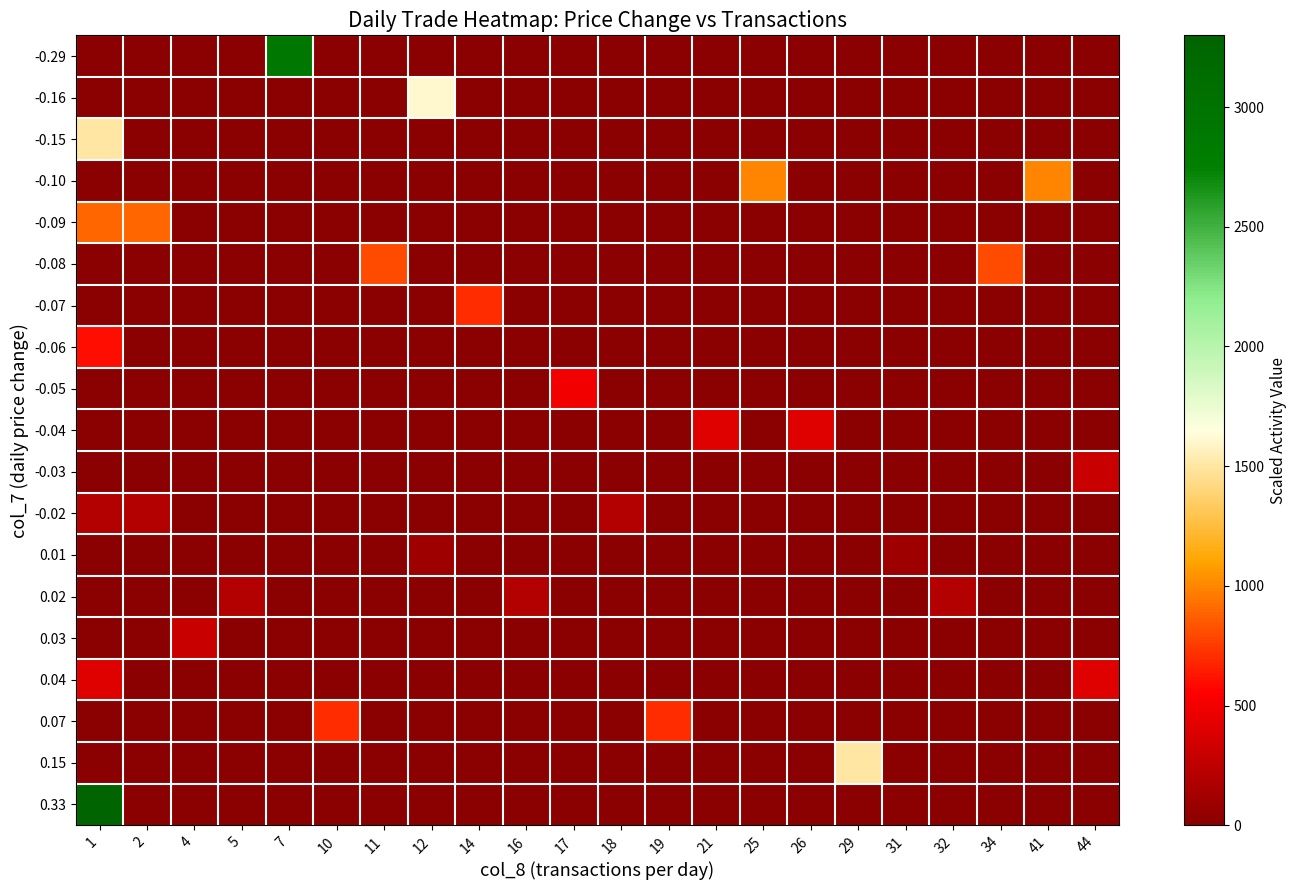

Reading left to right, extract all data points from this chart.

-0.29: 1=0.0	2=0.0	4=0.0	5=0.0	7=2900.0	10=0.0	11=0.0	12=0.0	14=0.0	16=0.0	17=0.0	18=0.0	19=0.0	21=0.0	25=0.0	26=0.0	29=0.0	31=0.0	32=0.0	34=0.0	41=0.0	44=0.0
-0.16: 1=0.0	2=0.0	4=0.0	5=0.0	7=0.0	10=0.0	11=0.0	12=1600.0	14=0.0	16=0.0	17=0.0	18=0.0	19=0.0	21=0.0	25=0.0	26=0.0	29=0.0	31=0.0	32=0.0	34=0.0	41=0.0	44=0.0
-0.15: 1=1500.0	2=0.0	4=0.0	5=0.0	7=0.0	10=0.0	11=0.0	12=0.0	14=0.0	16=0.0	17=0.0	18=0.0	19=0.0	21=0.0	25=0.0	26=0.0	29=0.0	31=0.0	32=0.0	34=0.0	41=0.0	44=0.0
-0.10: 1=0.0	2=0.0	4=0.0	5=0.0	7=0.0	10=0.0	11=0.0	12=0.0	14=0.0	16=0.0	17=0.0	18=0.0	19=0.0	21=0.0	25=1000.0	26=0.0	29=0.0	31=0.0	32=0.0	34=0.0	41=1000.0	44=0.0
-0.09: 1=900.0	2=900.0	4=0.0	5=0.0	7=0.0	10=0.0	11=0.0	12=0.0	14=0.0	16=0.0	17=0.0	18=0.0	19=0.0	21=0.0	25=0.0	26=0.0	29=0.0	31=0.0	32=0.0	34=0.0	41=0.0	44=0.0
-0.08: 1=0.0	2=0.0	4=0.0	5=0.0	7=0.0	10=0.0	11=800.0	12=0.0	14=0.0	16=0.0	17=0.0	18=0.0	19=0.0	21=0.0	25=0.0	26=0.0	29=0.0	31=0.0	32=0.0	34=800.0	41=0.0	44=0.0
-0.07: 1=0.0	2=0.0	4=0.0	5=0.0	7=0.0	10=0.0	11=0.0	12=0.0	14=700.0	16=0.0	17=0.0	18=0.0	19=0.0	21=0.0	25=0.0	26=0.0	29=0.0	31=0.0	32=0.0	34=0.0	41=0.0	44=0.0
-0.06: 1=600.0	2=0.0	4=0.0	5=0.0	7=0.0	10=0.0	11=0.0	12=0.0	14=0.0	16=0.0	17=0.0	18=0.0	19=0.0	21=0.0	25=0.0	26=0.0	29=0.0	31=0.0	32=0.0	34=0.0	41=0.0	44=0.0
-0.05: 1=0.0	2=0.0	4=0.0	5=0.0	7=0.0	10=0.0	11=0.0	12=0.0	14=0.0	16=0.0	17=500.0	18=0.0	19=0.0	21=0.0	25=0.0	26=0.0	29=0.0	31=0.0	32=0.0	34=0.0	41=0.0	44=0.0
-0.04: 1=0.0	2=0.0	4=0.0	5=0.0	7=0.0	10=0.0	11=0.0	12=0.0	14=0.0	16=0.0	17=0.0	18=0.0	19=0.0	21=400.0	25=0.0	26=400.0	29=0.0	31=0.0	32=0.0	34=0.0	41=0.0	44=0.0
-0.03: 1=0.0	2=0.0	4=0.0	5=0.0	7=0.0	10=0.0	11=0.0	12=0.0	14=0.0	16=0.0	17=0.0	18=0.0	19=0.0	21=0.0	25=0.0	26=0.0	29=0.0	31=0.0	32=0.0	34=0.0	41=0.0	44=300.0
-0.02: 1=200.0	2=200.0	4=0.0	5=0.0	7=0.0	10=0.0	11=0.0	12=0.0	14=0.0	16=0.0	17=0.0	18=200.0	19=0.0	21=0.0	25=0.0	26=0.0	29=0.0	31=0.0	32=0.0	34=0.0	41=0.0	44=0.0
0.01: 1=0.0	2=0.0	4=0.0	5=0.0	7=0.0	10=0.0	11=0.0	12=100.0	14=0.0	16=0.0	17=0.0	18=0.0	19=0.0	21=0.0	25=0.0	26=0.0	29=0.0	31=100.0	32=0.0	34=0.0	41=0.0	44=0.0
0.02: 1=0.0	2=0.0	4=0.0	5=200.0	7=0.0	10=0.0	11=0.0	12=0.0	14=0.0	16=200.0	17=0.0	18=0.0	19=0.0	21=0.0	25=0.0	26=0.0	29=0.0	31=0.0	32=200.0	34=0.0	41=0.0	44=0.0
0.03: 1=0.0	2=0.0	4=300.0	5=0.0	7=0.0	10=0.0	11=0.0	12=0.0	14=0.0	16=0.0	17=0.0	18=0.0	19=0.0	21=0.0	25=0.0	26=0.0	29=0.0	31=0.0	32=0.0	34=0.0	41=0.0	44=0.0
0.04: 1=400.0	2=0.0	4=0.0	5=0.0	7=0.0	10=0.0	11=0.0	12=0.0	14=0.0	16=0.0	17=0.0	18=0.0	19=0.0	21=0.0	25=0.0	26=0.0	29=0.0	31=0.0	32=0.0	34=0.0	41=0.0	44=400.0
0.07: 1=0.0	2=0.0	4=0.0	5=0.0	7=0.0	10=700.0	11=0.0	12=0.0	14=0.0	16=0.0	17=0.0	18=0.0	19=700.0	21=0.0	25=0.0	26=0.0	29=0.0	31=0.0	32=0.0	34=0.0	41=0.0	44=0.0
0.15: 1=0.0	2=0.0	4=0.0	5=0.0	7=0.0	10=0.0	11=0.0	12=0.0	14=0.0	16=0.0	17=0.0	18=0.0	19=0.0	21=0.0	25=0.0	26=0.0	29=1500.0	31=0.0	32=0.0	34=0.0	41=0.0	44=0.0
0.33: 1=3300.0	2=0.0	4=0.0	5=0.0	7=0.0	10=0.0	11=0.0	12=0.0	14=0.0	16=0.0	17=0.0	18=0.0	19=0.0	21=0.0	25=0.0	26=0.0	29=0.0	31=0.0	32=0.0	34=0.0	41=0.0	44=0.0